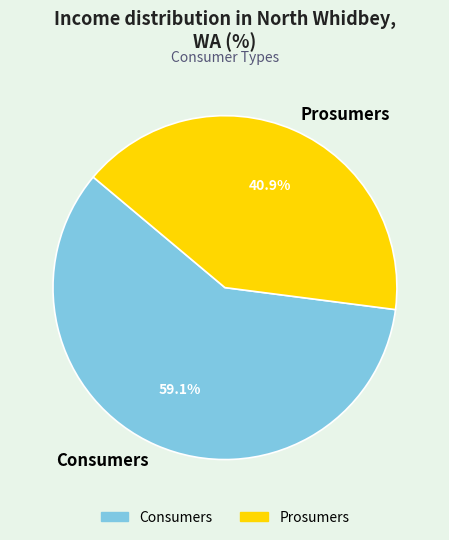

Which category has the biggest portion of the pie?

Consumers